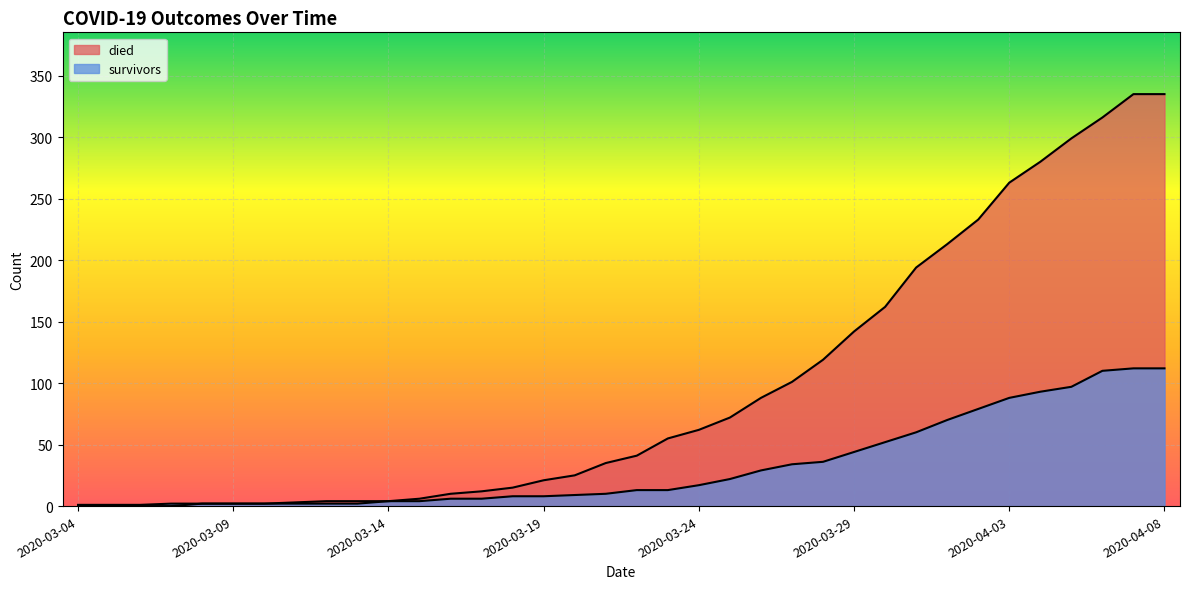

What is the sum of the died values at 2020-03-24 and 2020-03-06?

62